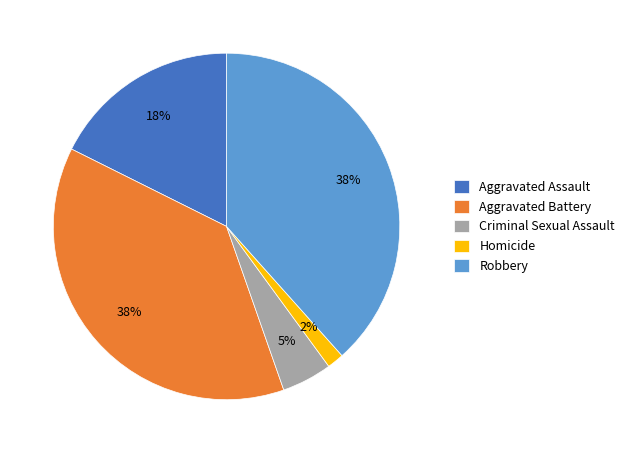

Does Aggravated Assault represent more than half of the total?

No